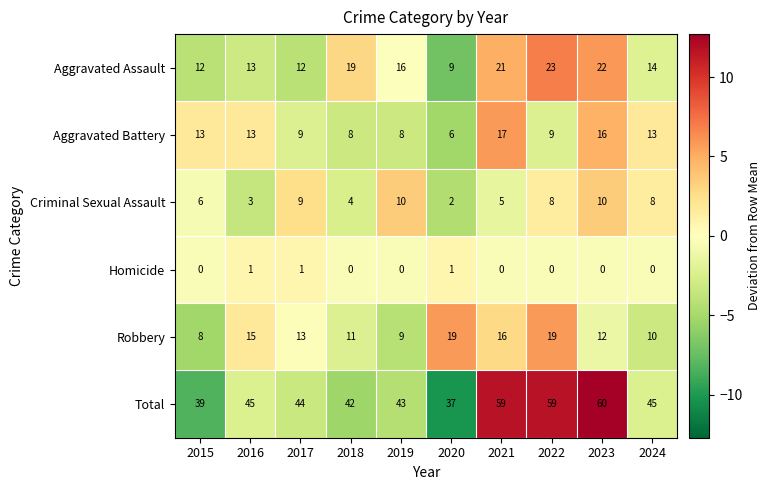

At which category does the chart reach its peak across all series?

2023